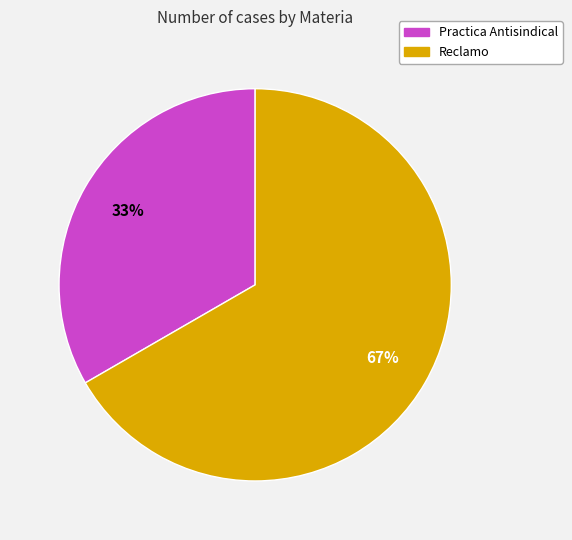

Is it true that Reclamo is 67% of the pie?

True